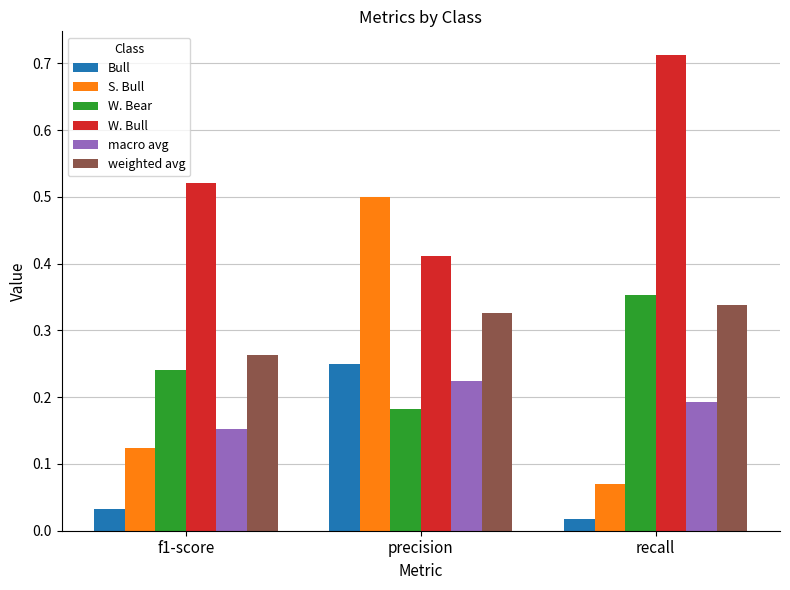

List the labels in order of S. Bull value, smallest first.

recall, f1-score, precision